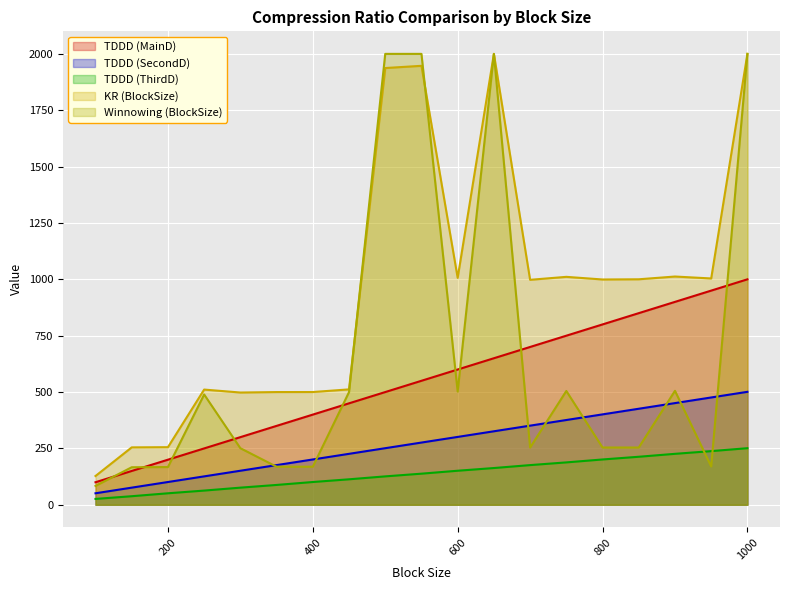

At 150, list the series in order from smallest to largest.

TDDD (ThirdD), TDDD (SecondD), TDDD (MainD)